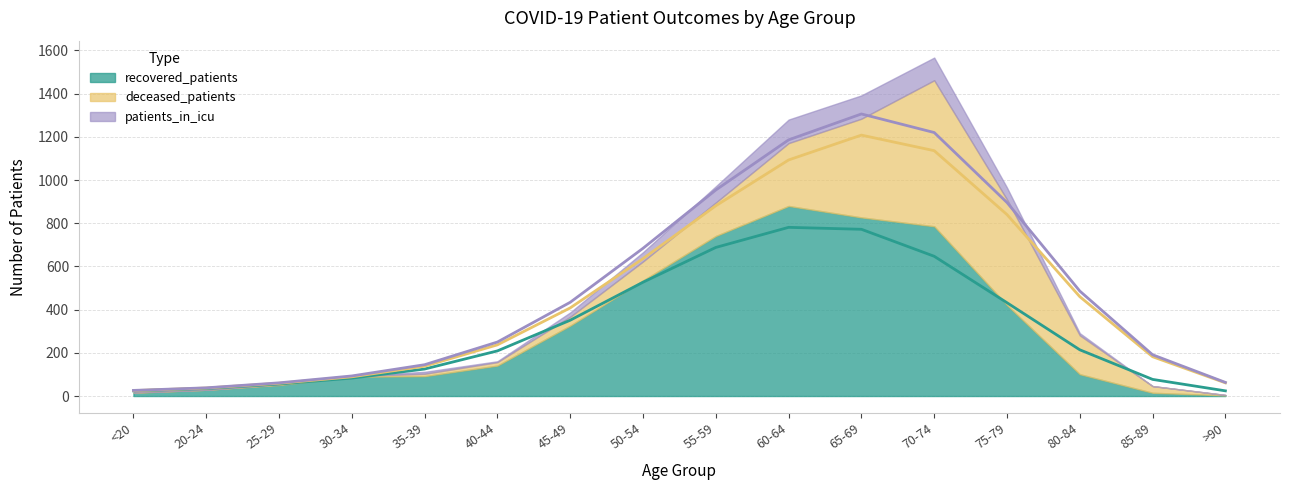

Rank the series by their average value, from highest to lowest.

recovered_patients, deceased_patients, patients_in_icu